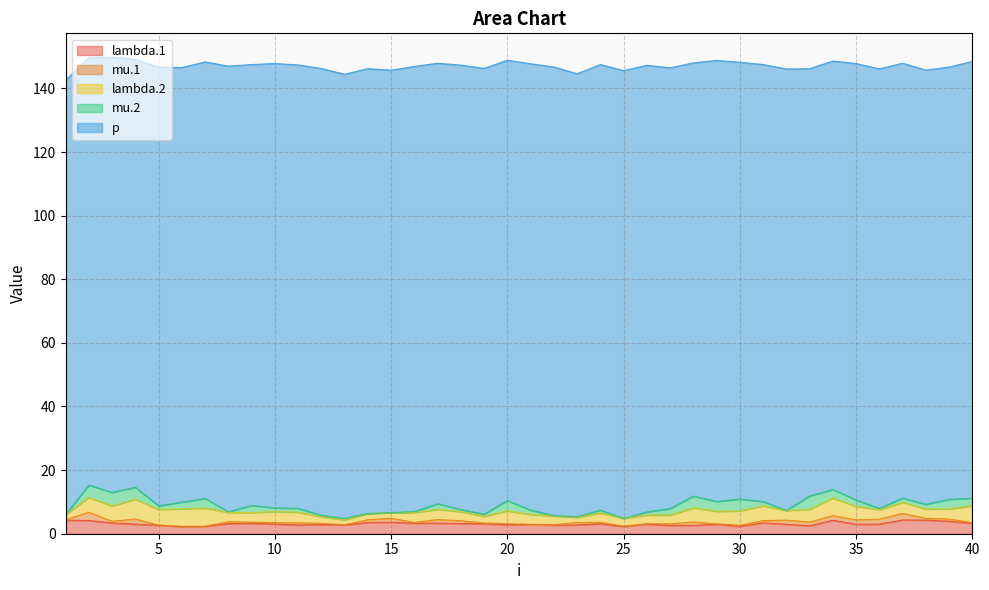

What is the total value across all series at 9?

147.5